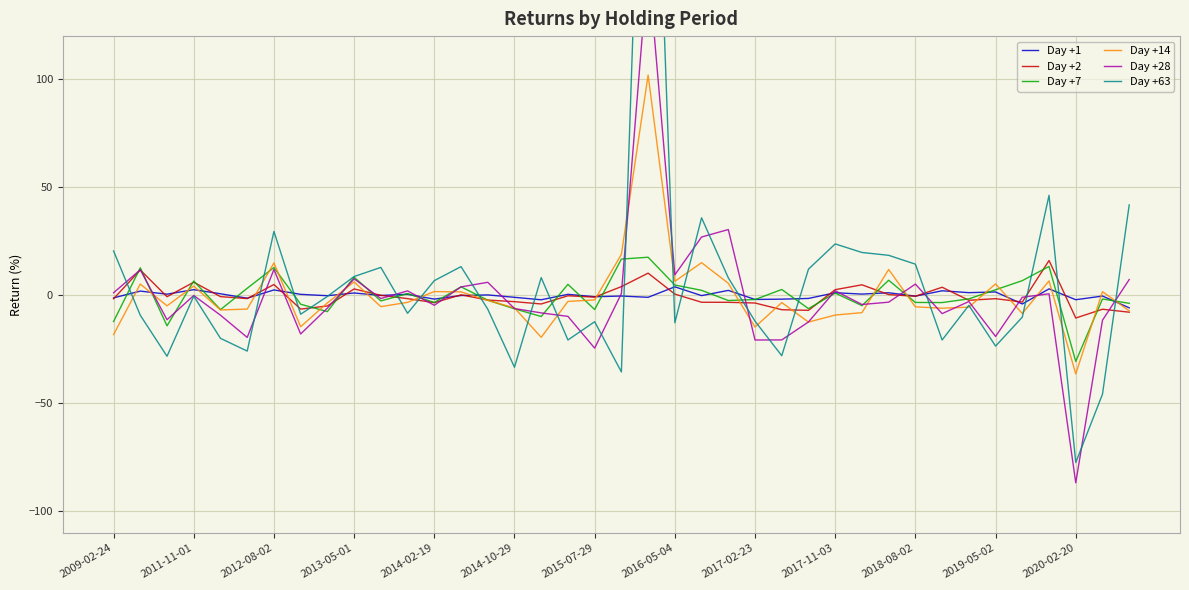

What is the sum of all Day +14 values?

-3.8